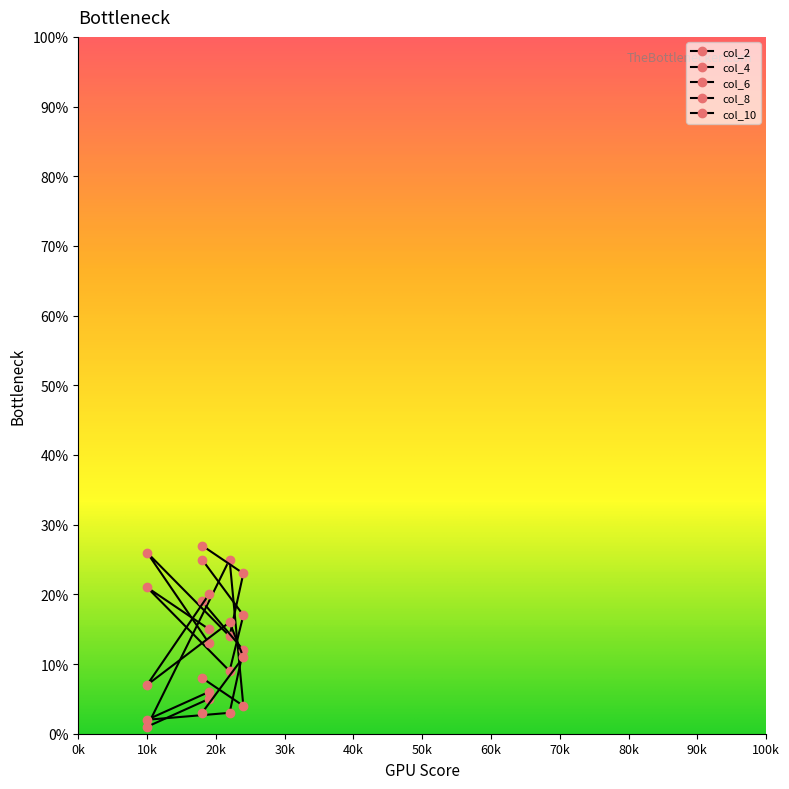

What is the sum of all col_2 values?

43